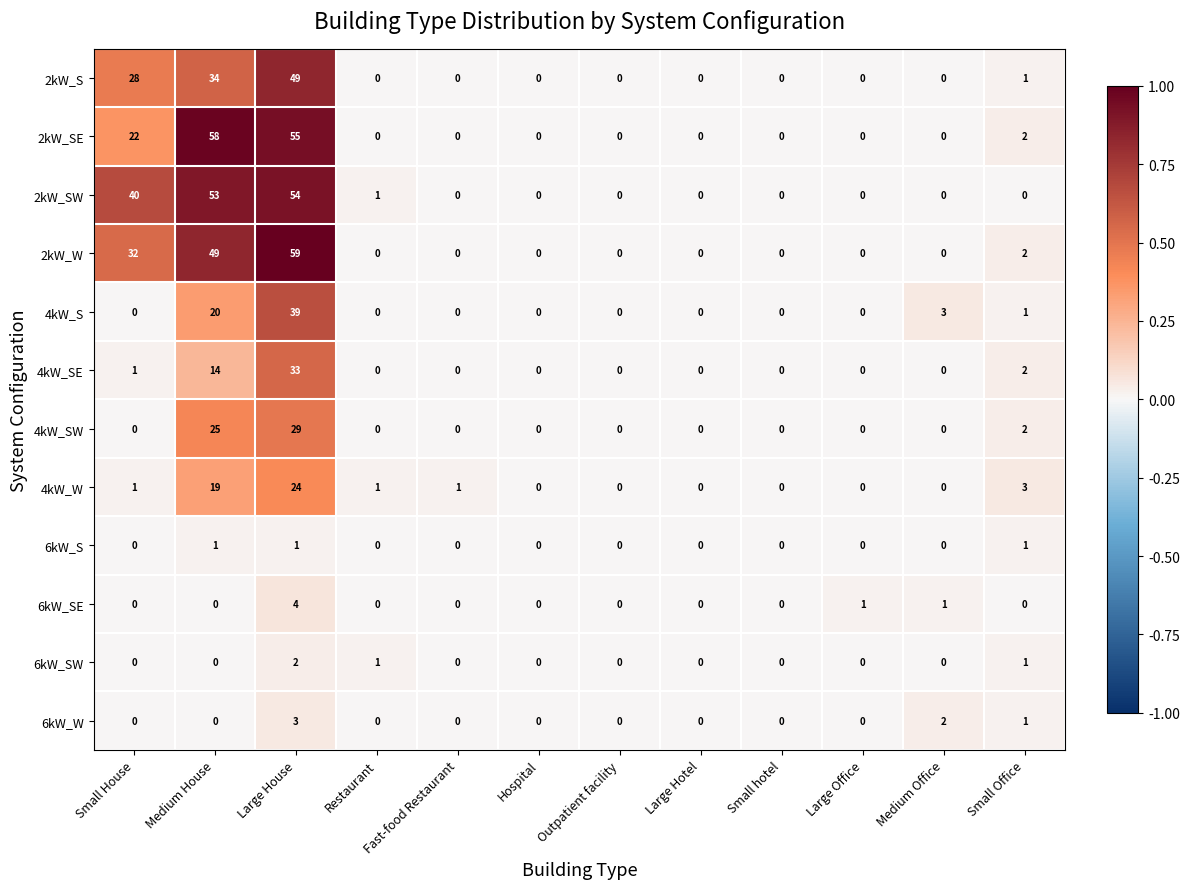

How many distinct data groups are displayed?

12